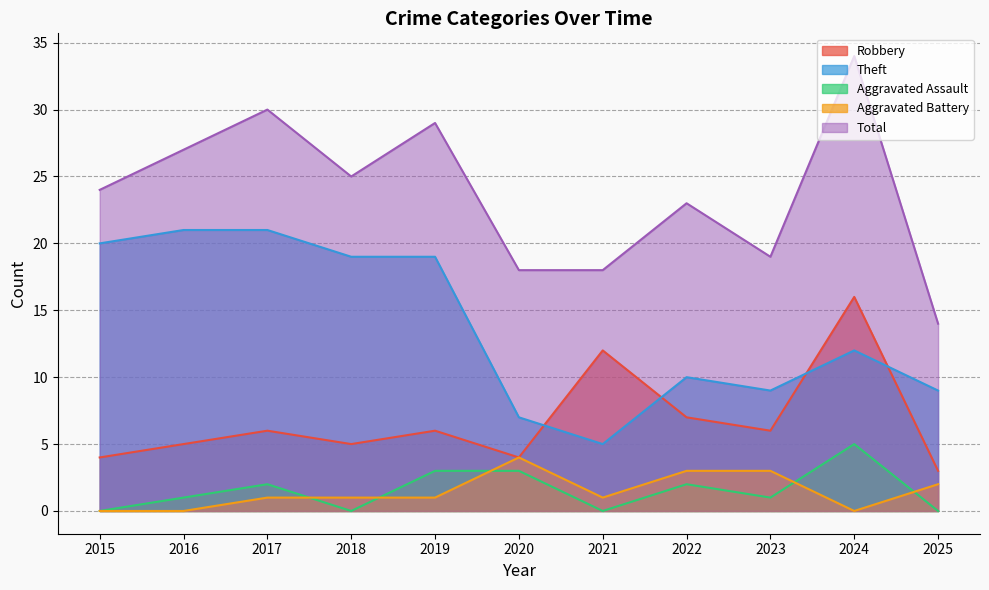

What is the difference between the highest and lowest values at 2021?

18